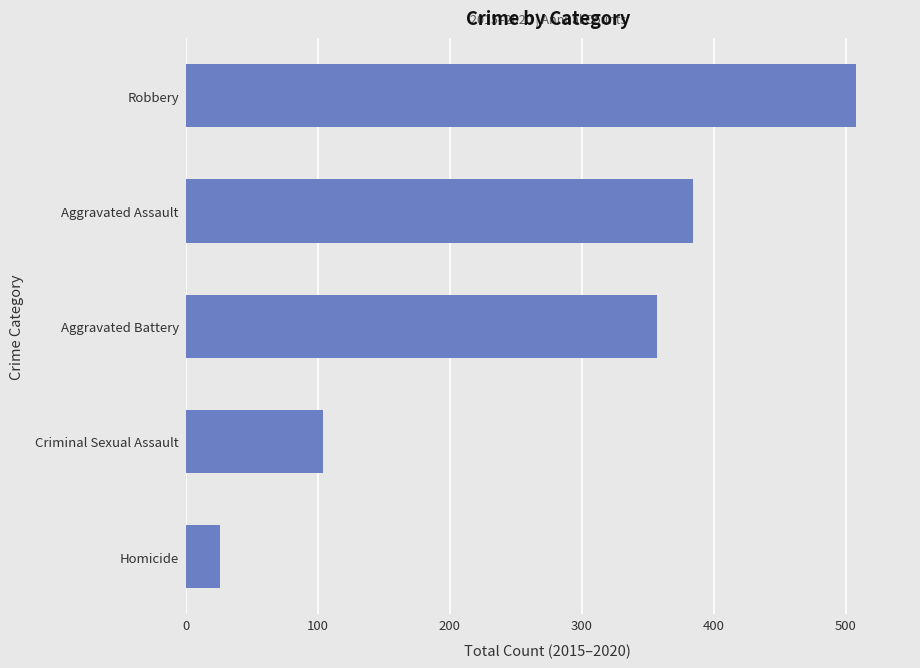

List the labels in order of value, smallest first.

Homicide, Criminal Sexual Assault, Aggravated Battery, Aggravated Assault, Robbery